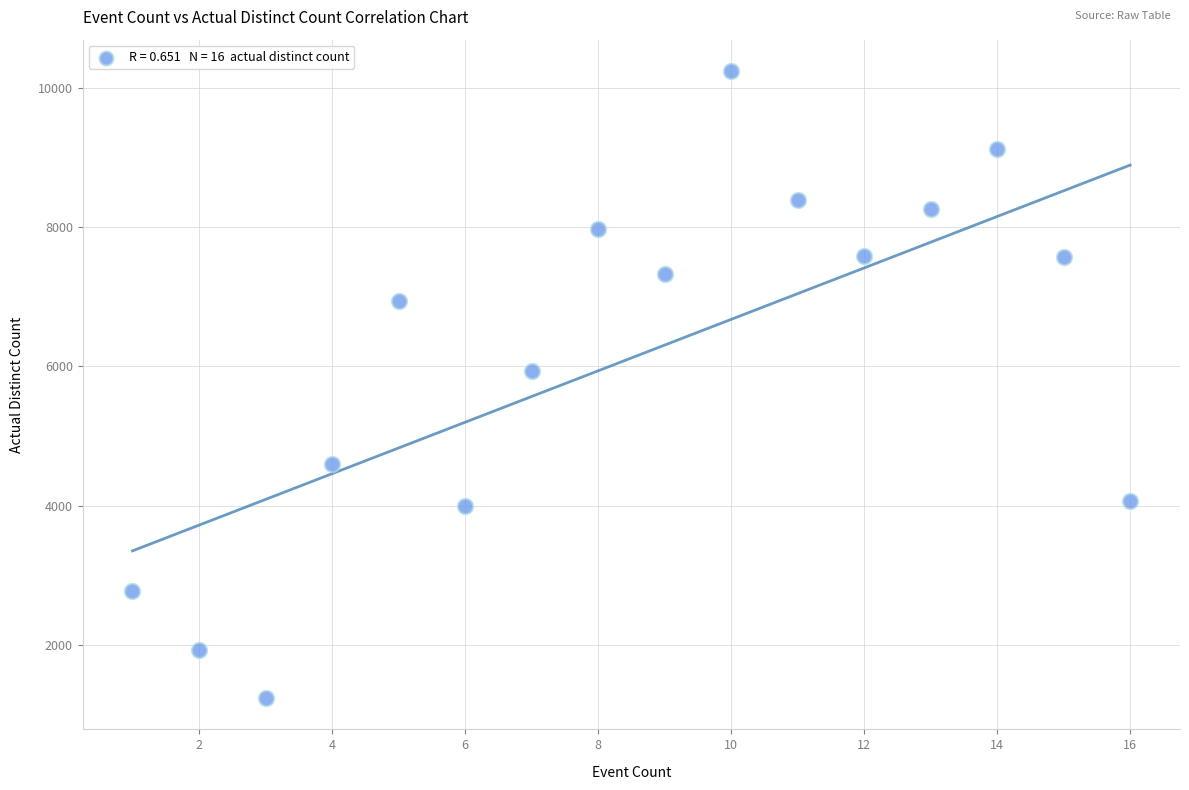

What is the range of Y values (max minus min)?

8993